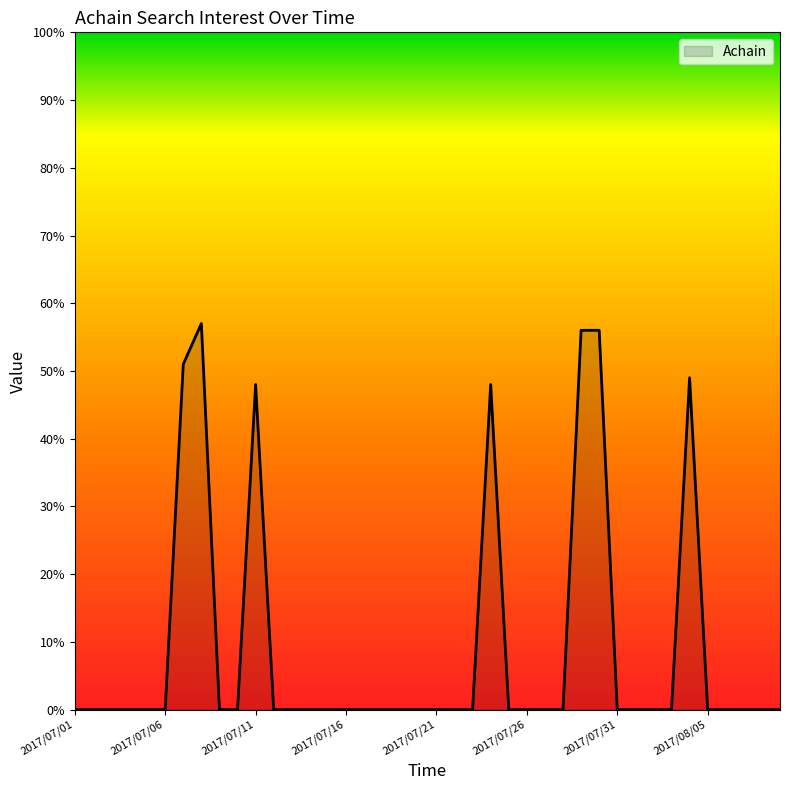

What is the sum of all values?

365